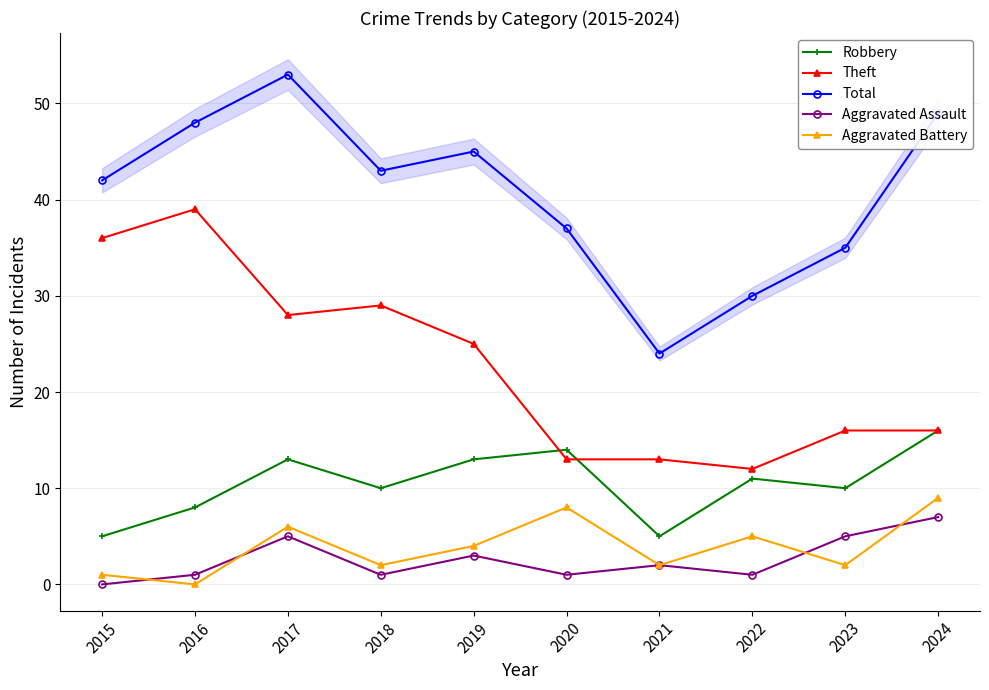

How many values in the Aggravated Battery series are below 4?

5